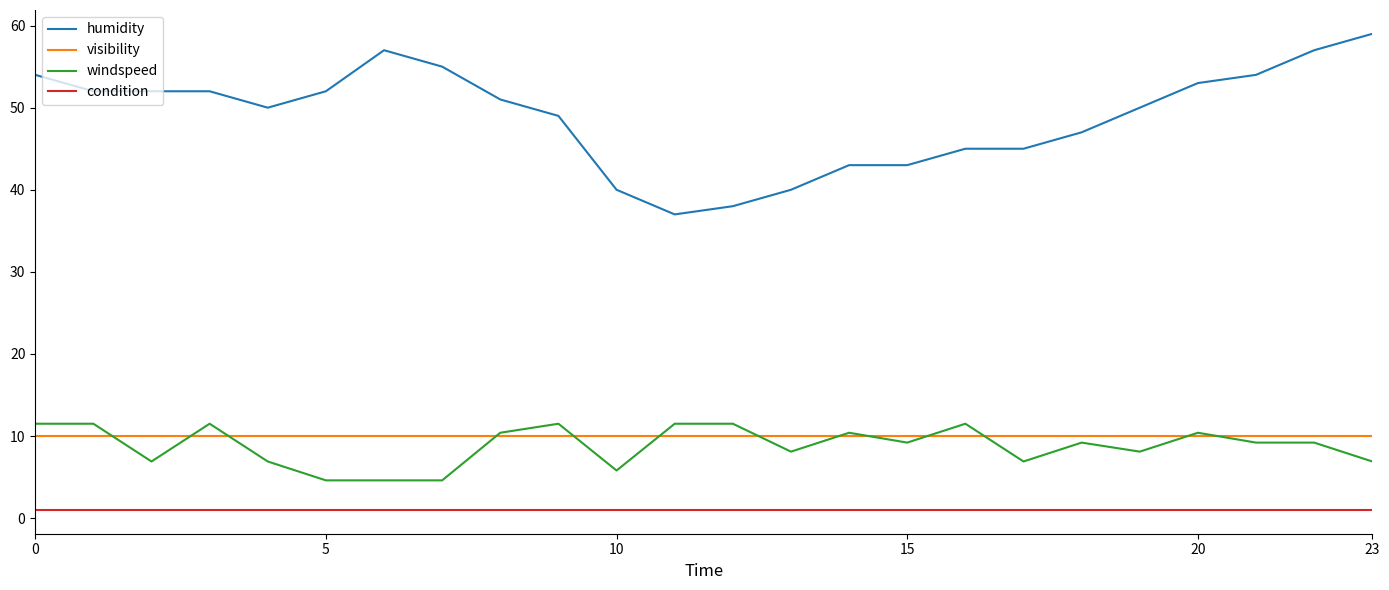

What is the smallest value displayed?

1.0